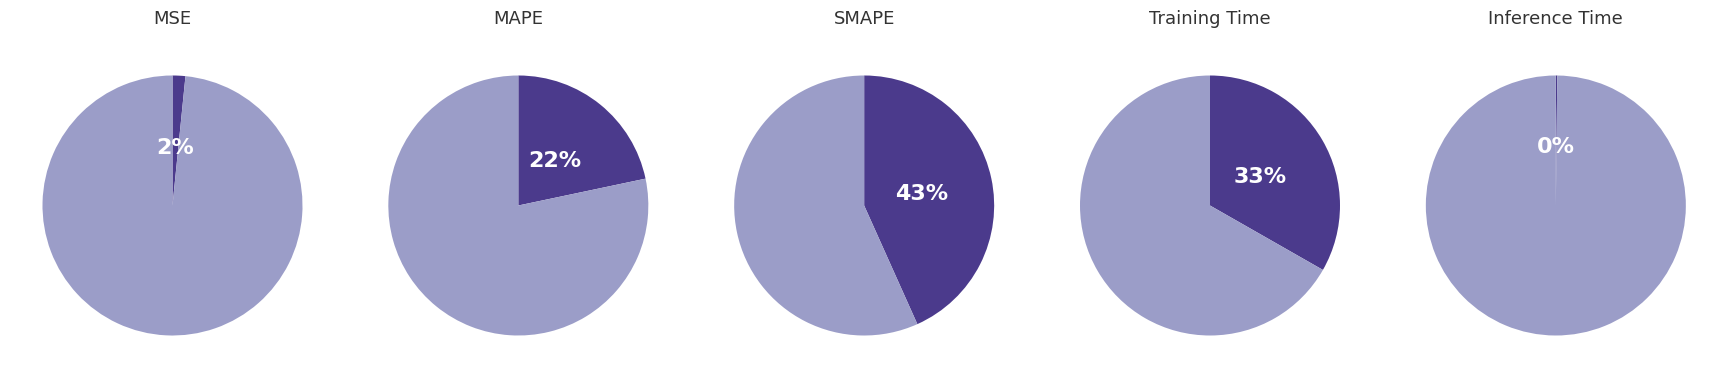

To the nearest percent, what is the difference between the MSE and Inference Time slice percentages?

1%